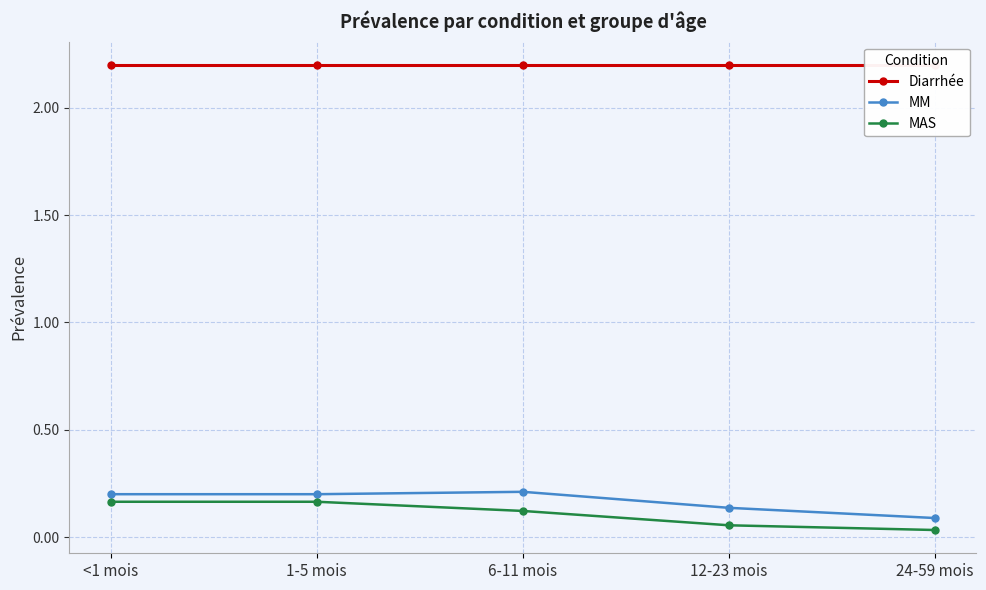

What is the highest value of the MM series?

0.2